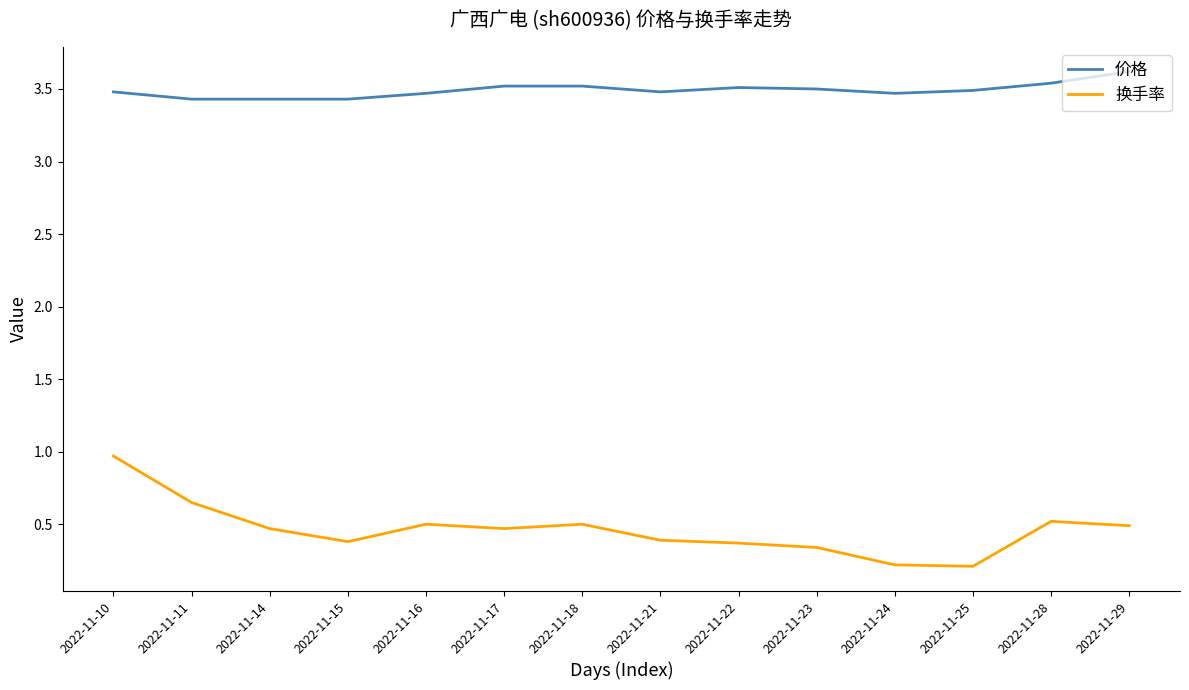

What is the minimum value for 价格?

3.4